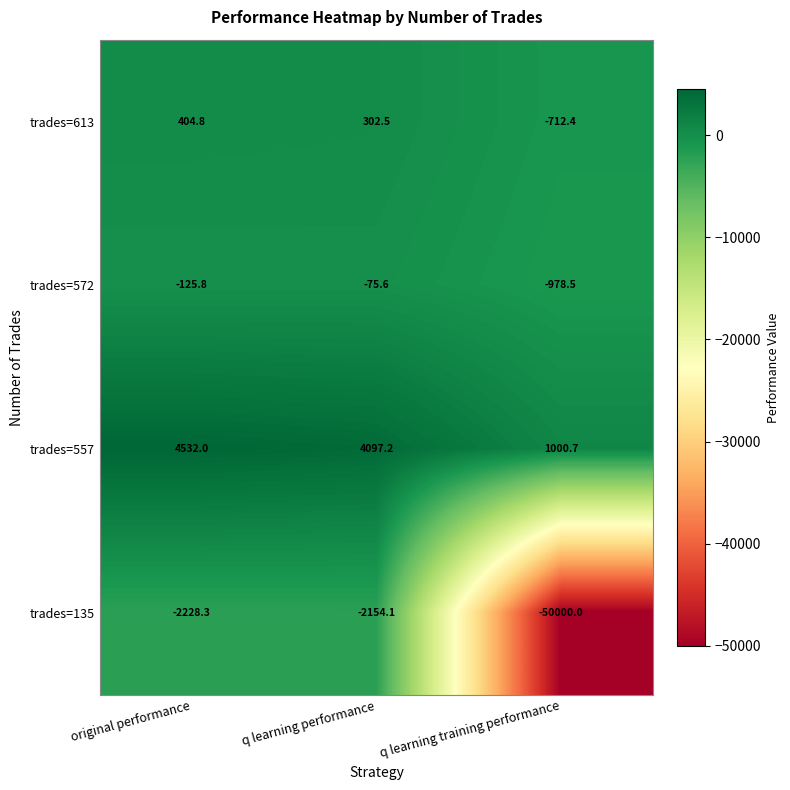

What is the total value across all series at original performance?

2582.7